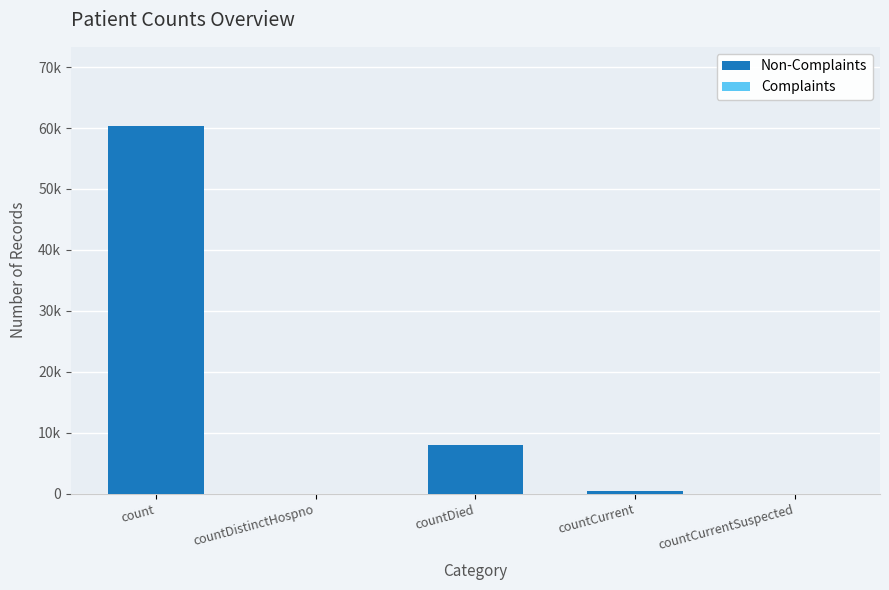

Reading right to left, transcribe all the data shown in this chart.

Non-Complaints: 0	452	7950	0	60281
Complaints: 0	0	0	0	0